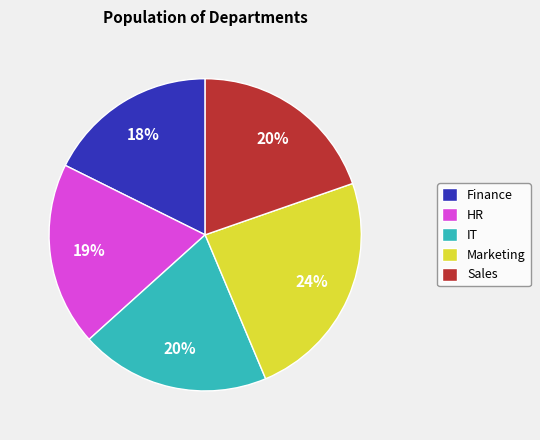

Is Finance the majority of the pie?

No